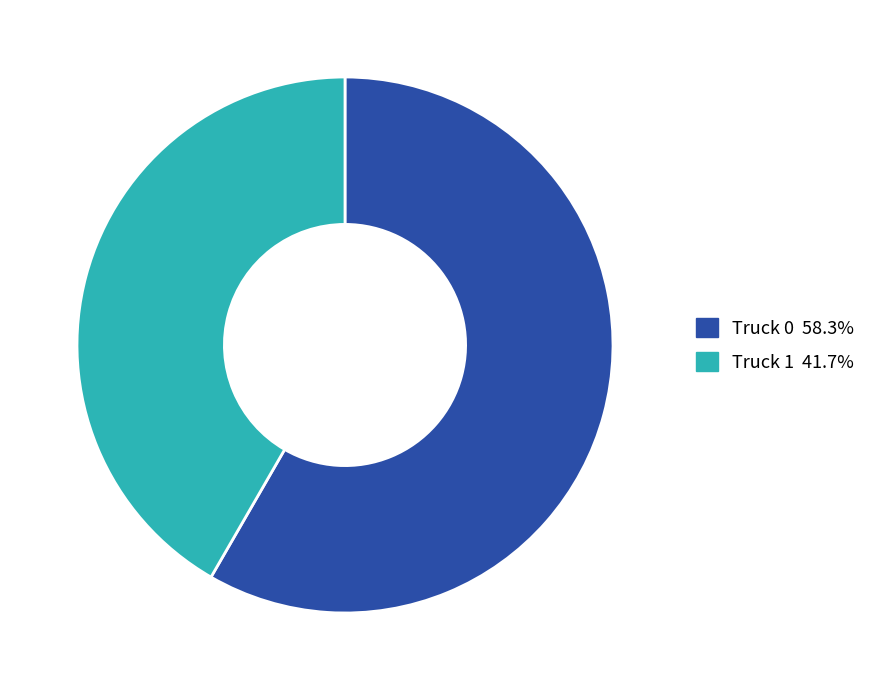

What is the smallest slice in the pie chart?

Truck 1